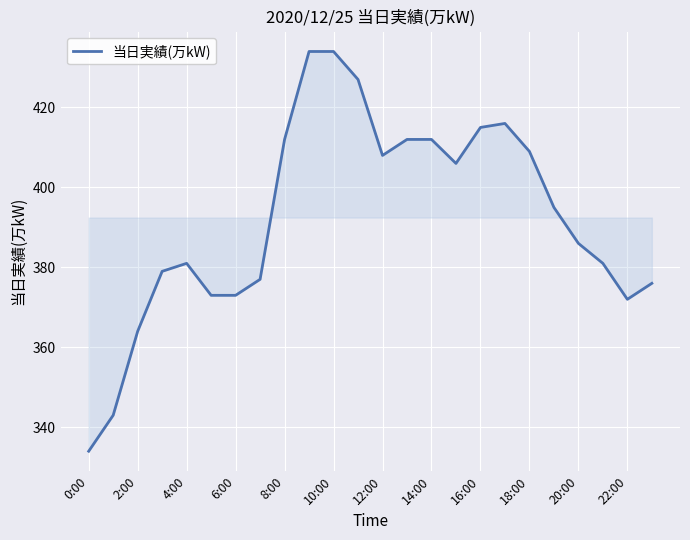

What is the sum of all values?

9419